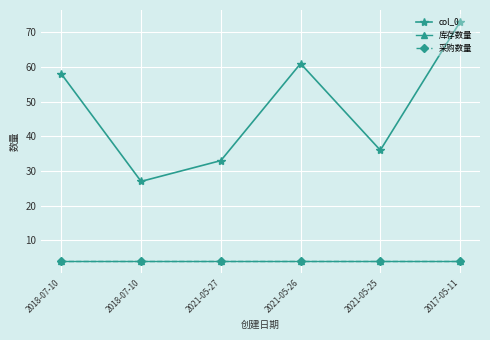

How many interior local valleys does the col_0 series have?

2